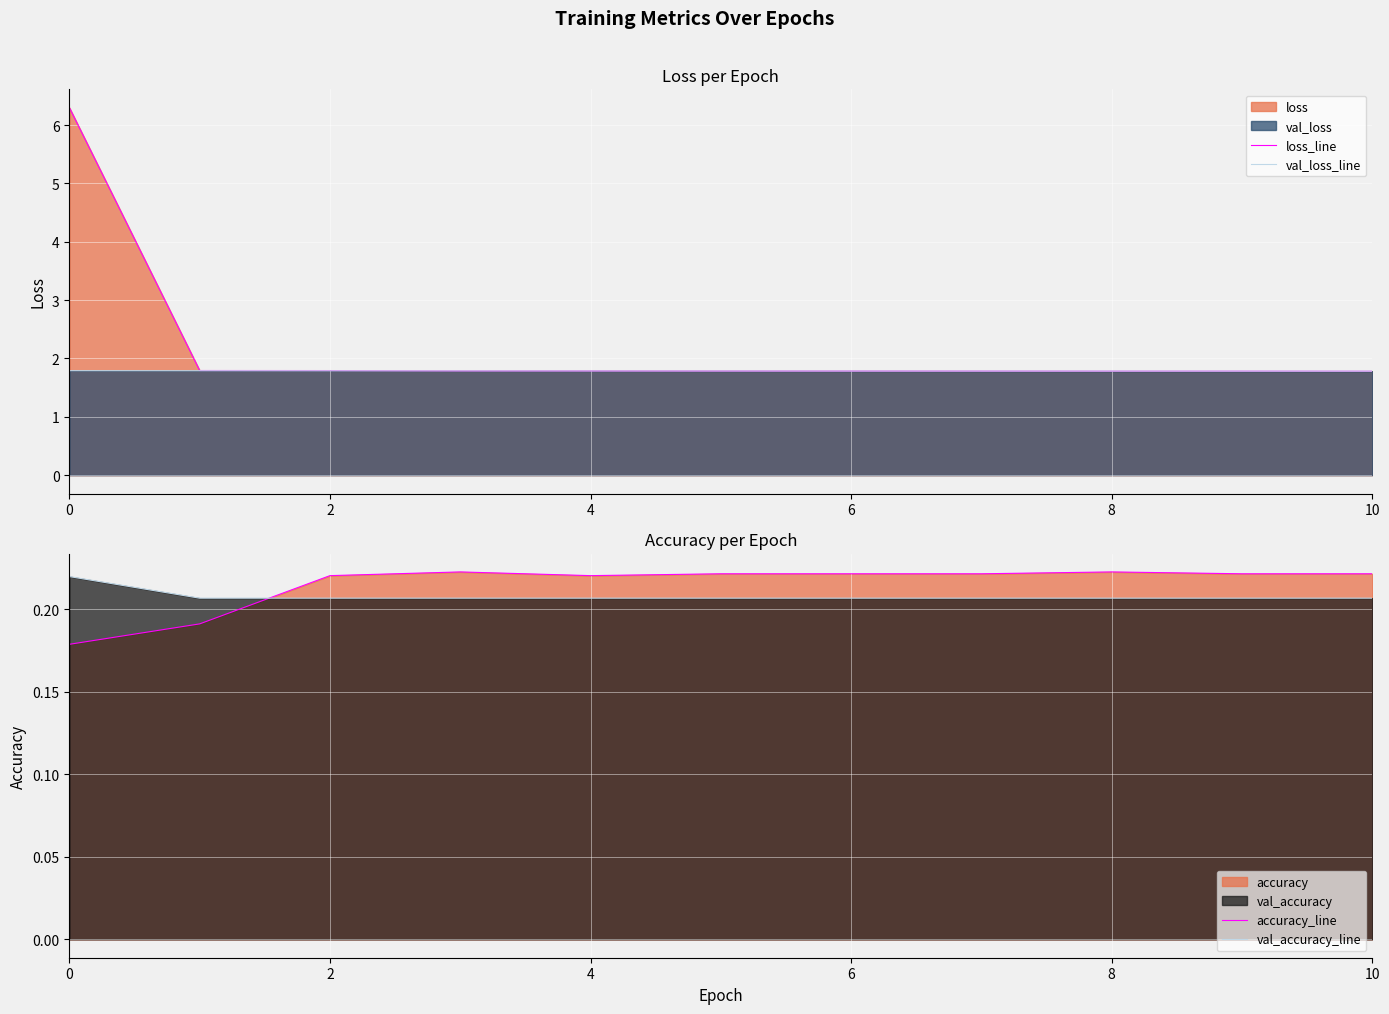

Reading left to right, transcribe all the data shown in this chart.

loss_line: 6.3	1.8	1.8	1.8	1.8	1.8	1.8	1.8	1.8	1.8	1.8
val_loss_line: 1.8	1.8	1.8	1.8	1.8	1.8	1.8	1.8	1.8	1.8	1.8
accuracy_line: 0.2	0.2	0.2	0.2	0.2	0.2	0.2	0.2	0.2	0.2	0.2
val_accuracy_line: 0.2	0.2	0.2	0.2	0.2	0.2	0.2	0.2	0.2	0.2	0.2